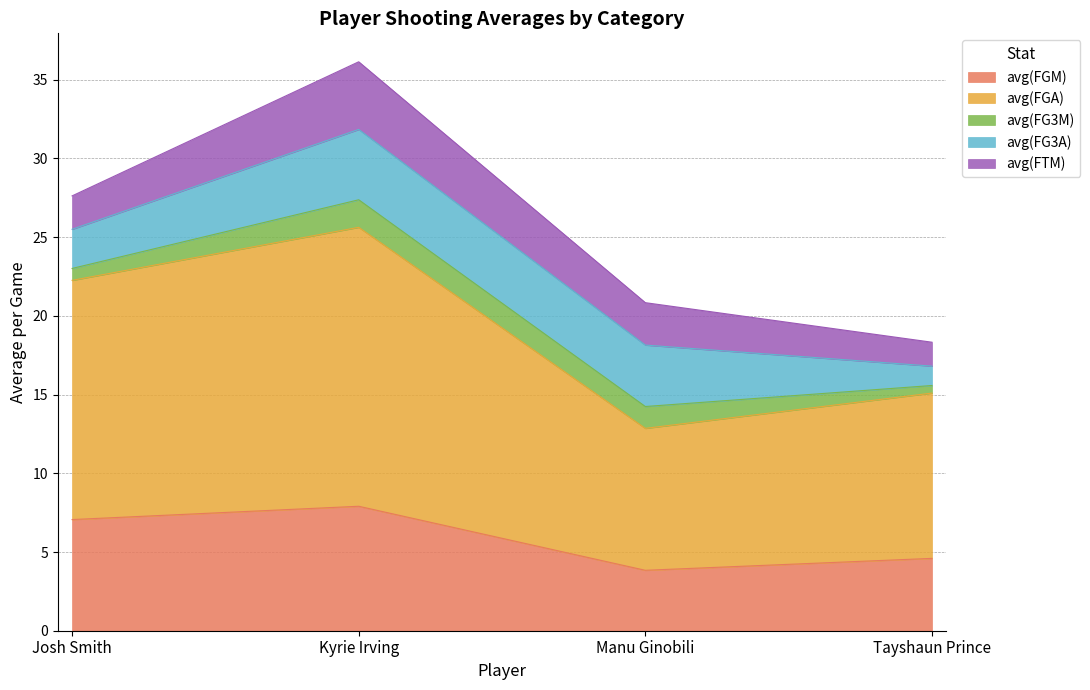

Reading right to left, list all the values displayed in this chart.

avg(FGM): 4.6	3.8	7.9	7.1
avg(FGA): 10.5	9.0	17.7	15.2
avg(FG3M): 0.5	1.4	1.8	0.8
avg(FG3A): 1.2	3.9	4.5	2.5
avg(FTM): 1.5	2.7	4.3	2.1